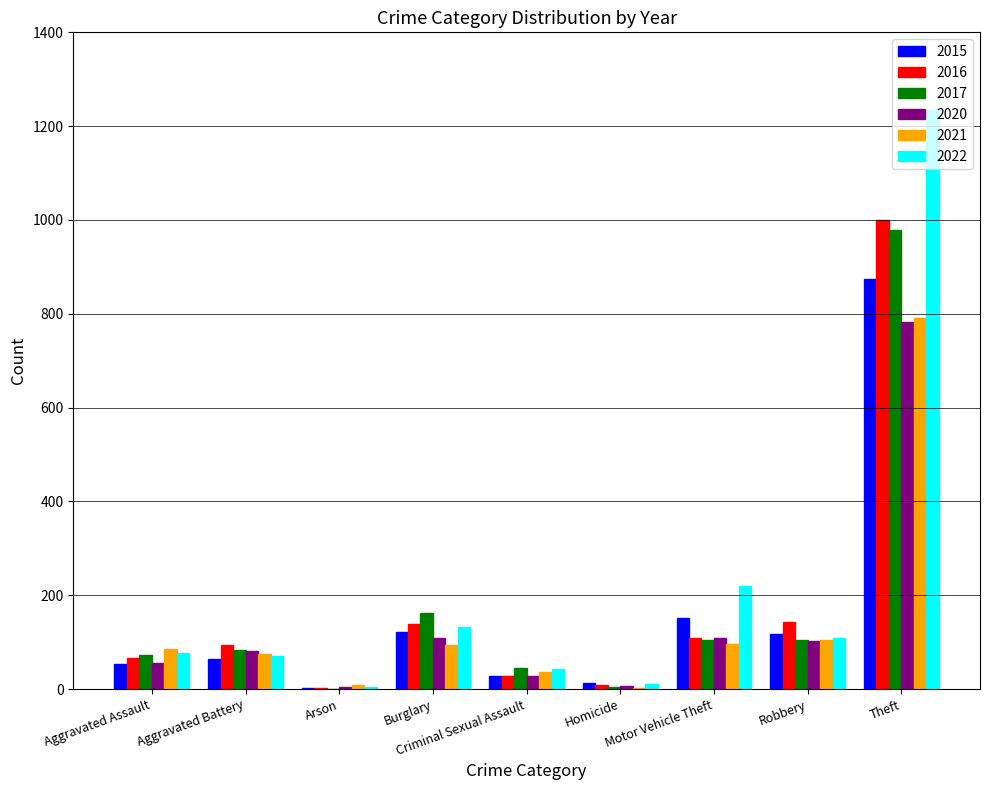

What is the difference between the 2020 values at Burglary and Aggravated Battery?

28